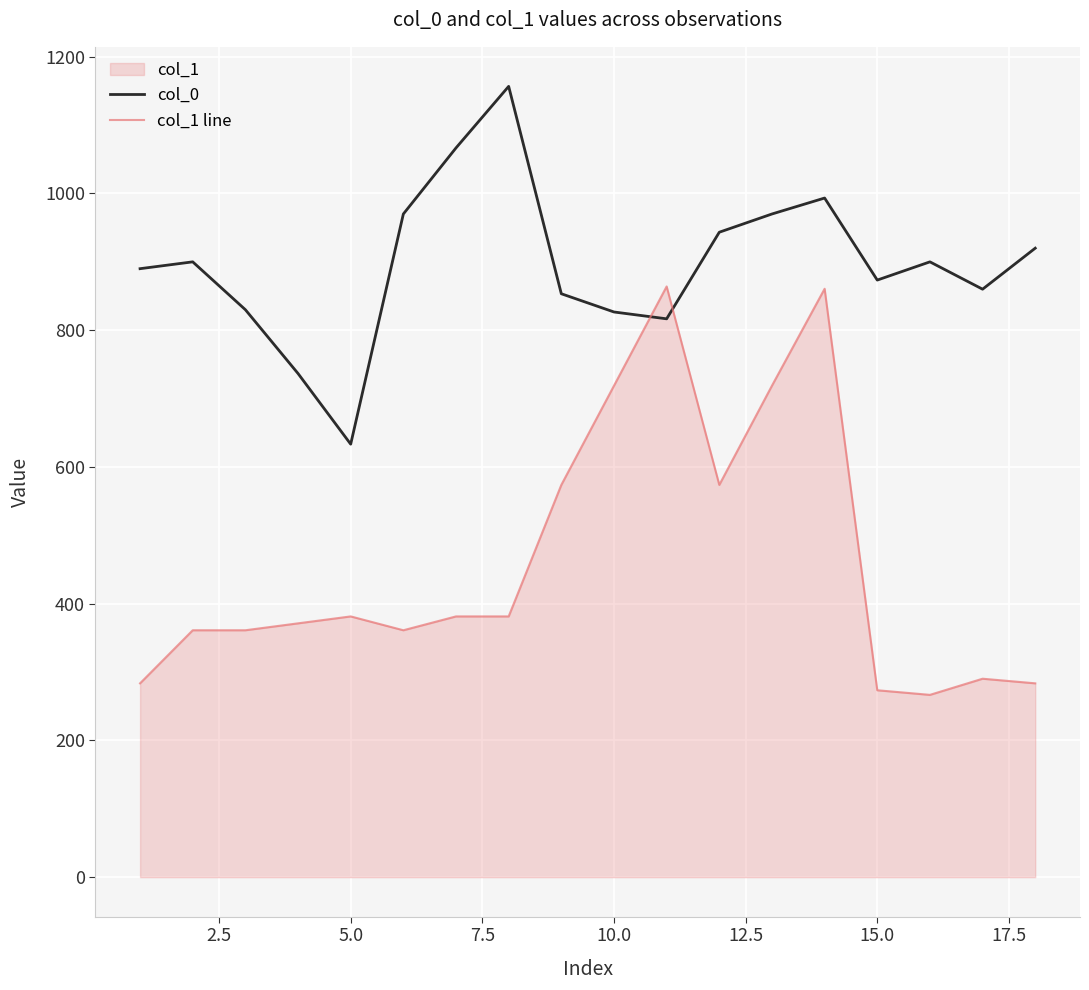

What is the difference between the maximum and minimum values in the col_1 line series?

597.4